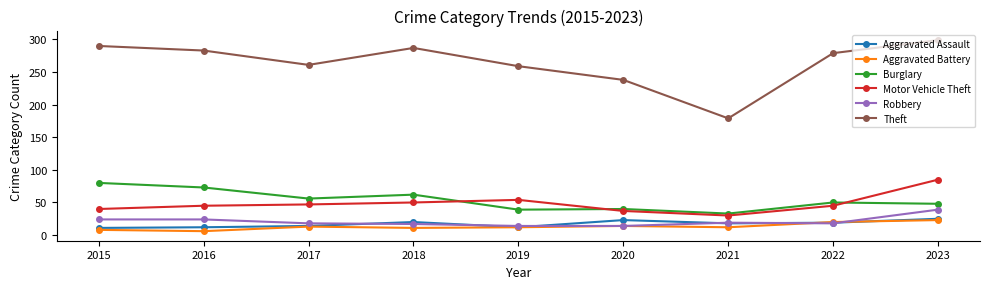

Does the chart display data point markers on the line(s)?

Yes